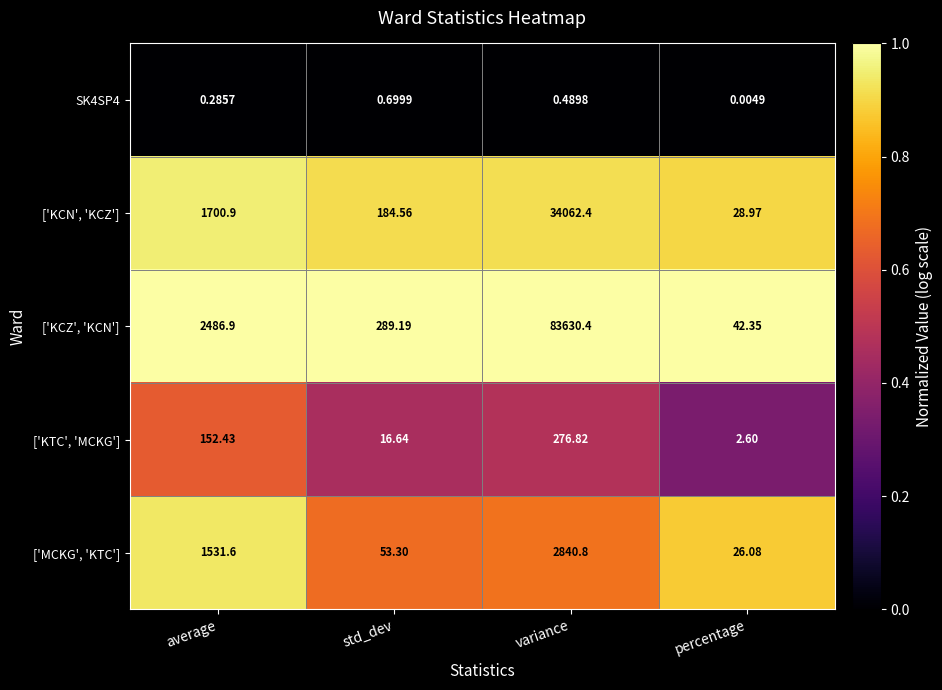

At which label is ['KCZ', 'KCN'] closest to 41836?

average